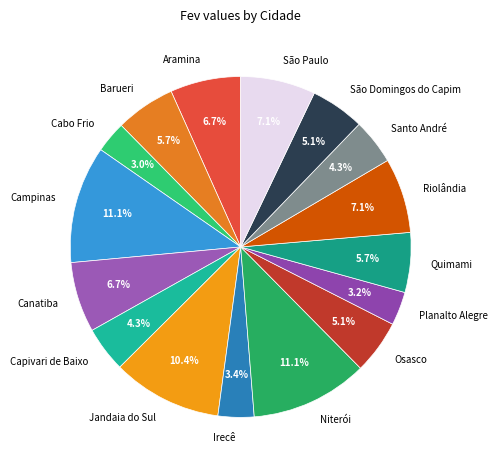

To the nearest percent, what is the difference between the Capivari de Baixo and São Domingos do Capim slice percentages?

1%